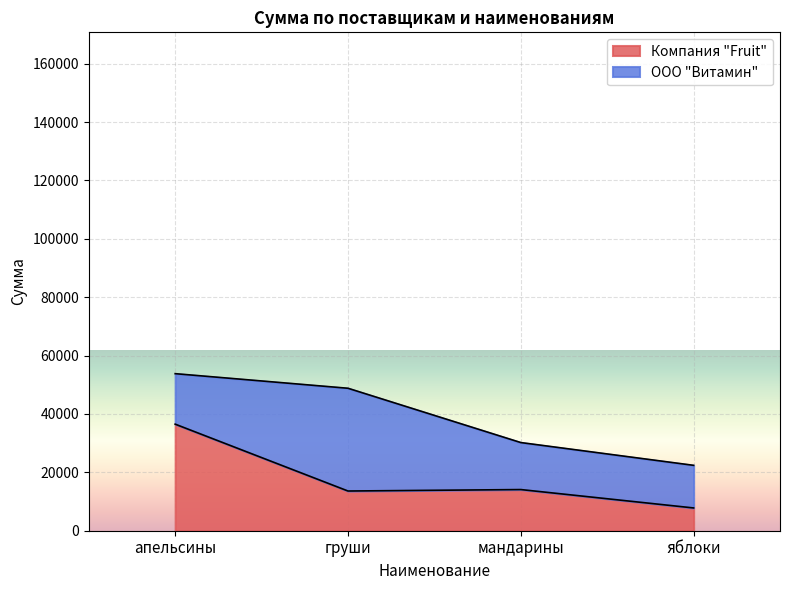

What is the approximate value at яблоки?

7800